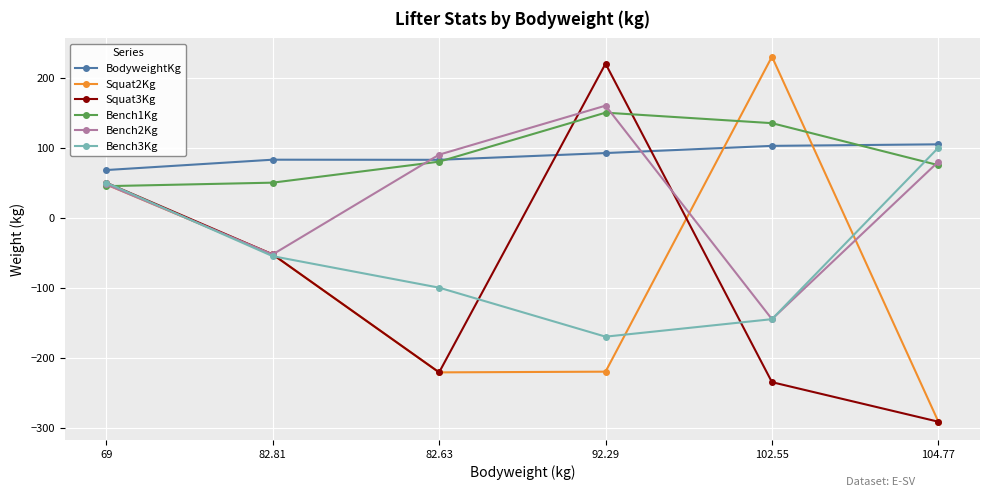

True or false: BodyweightKg has a value of 102.5 at 102.55.

True